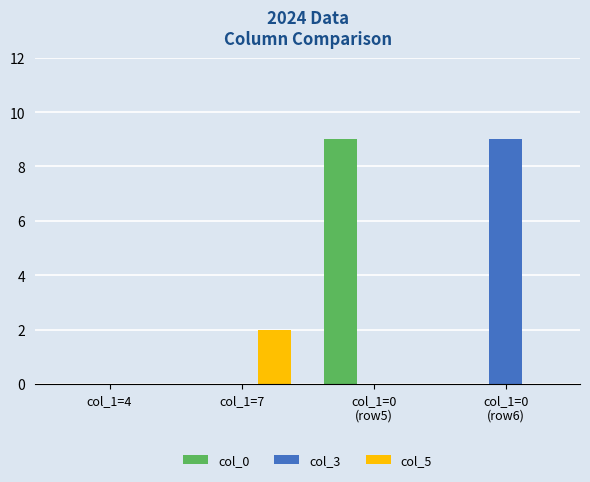

True or false: col_3 has a value of -4 at col_1=7.

False